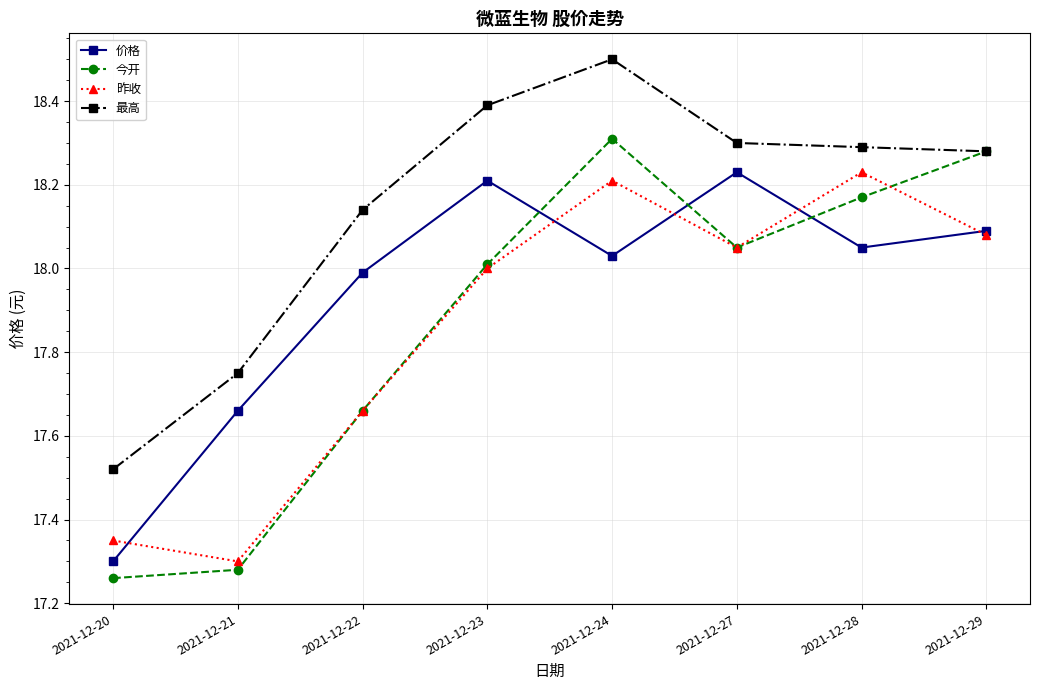

What is the average value of the 今开 series?

17.9